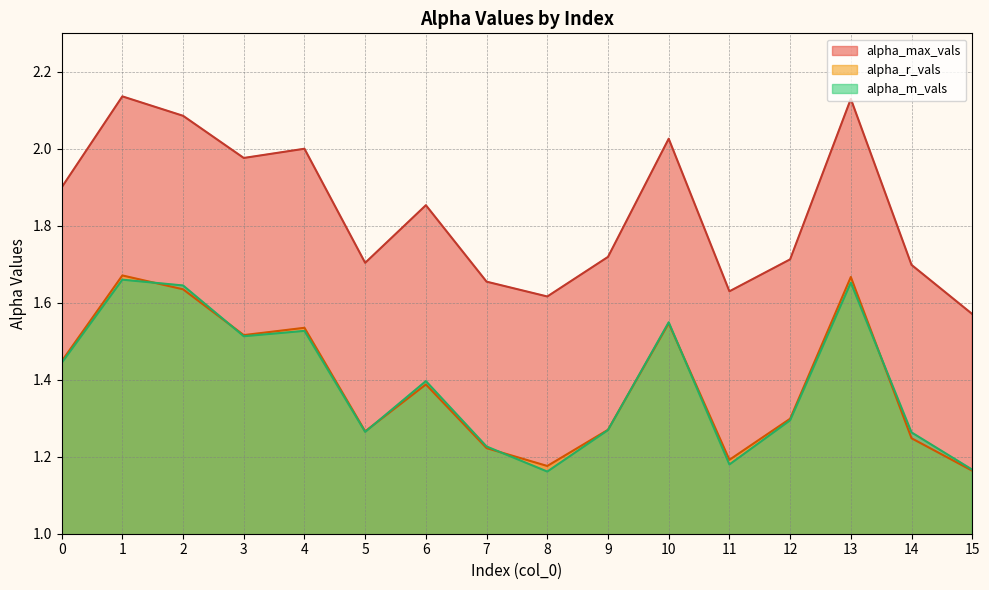

The value of alpha_r_vals at 4 is 0.8. True or false?

False